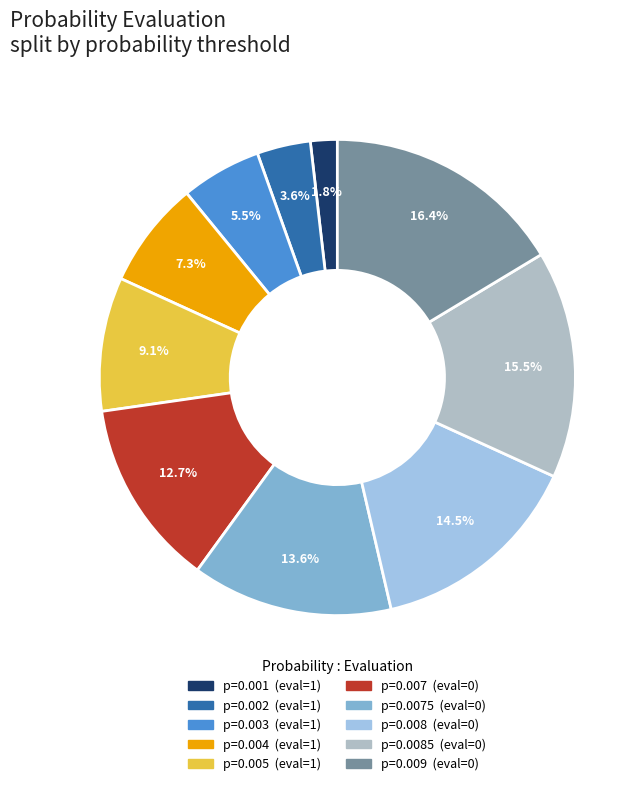

Is there any slice that represents more than half of the pie?

No